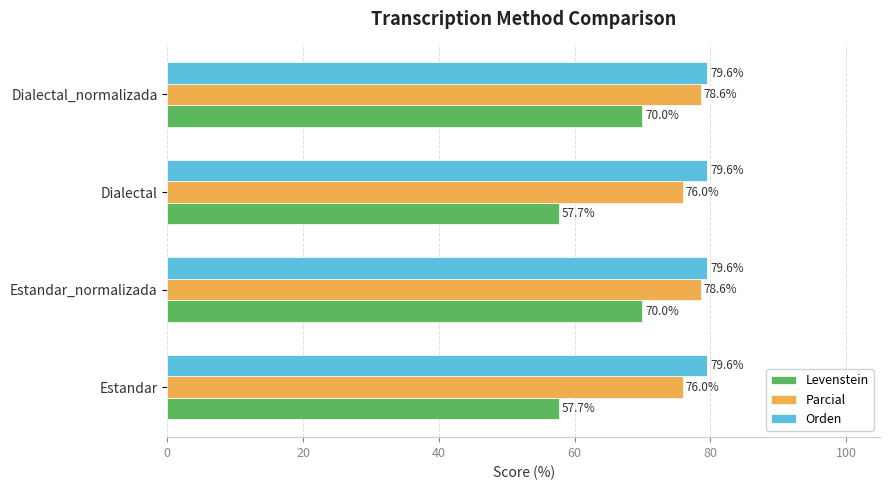

Is the value of Orden at Estandar greater than the value of Levenstein at Dialectal_normalizada?

Yes